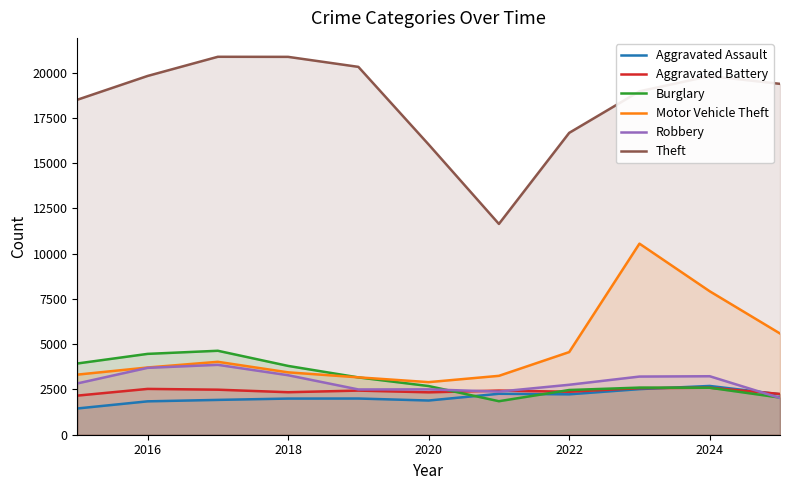

Which series has the largest range (max minus min)?

Theft